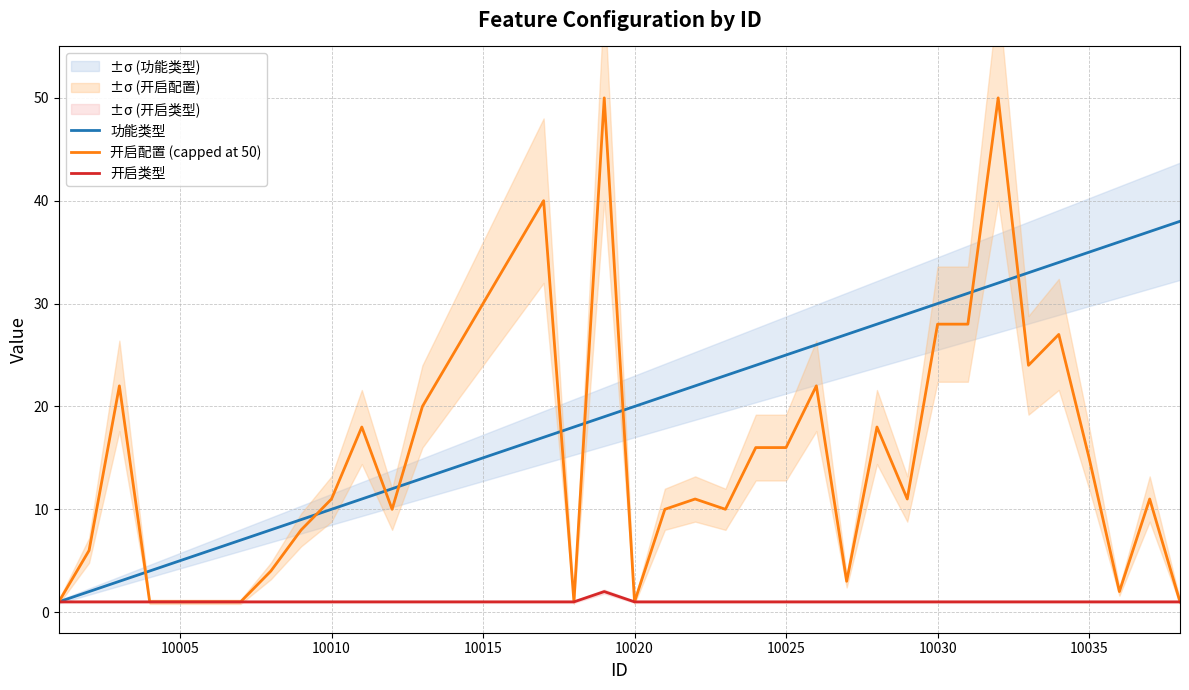

The 开启配置 (capped at 50) series shows 15 at 10010. True or false?

False